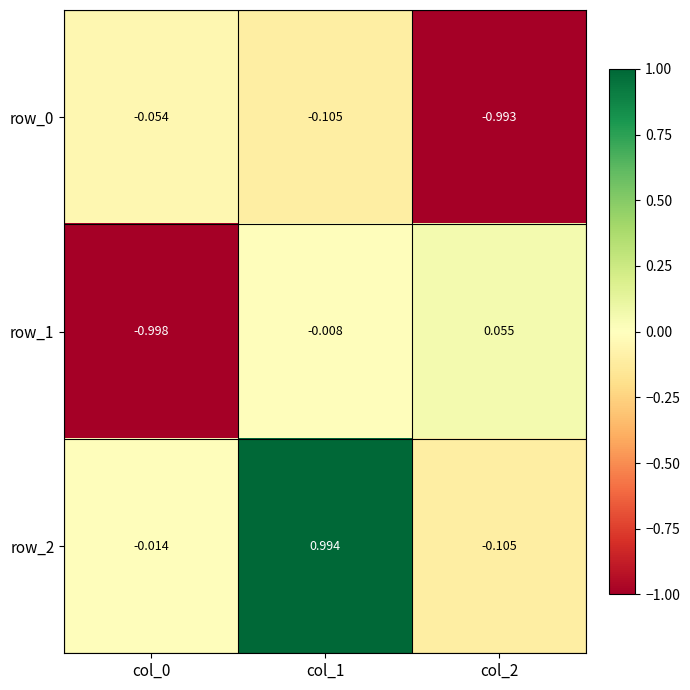

What is the sum of all row_2 values?

0.9